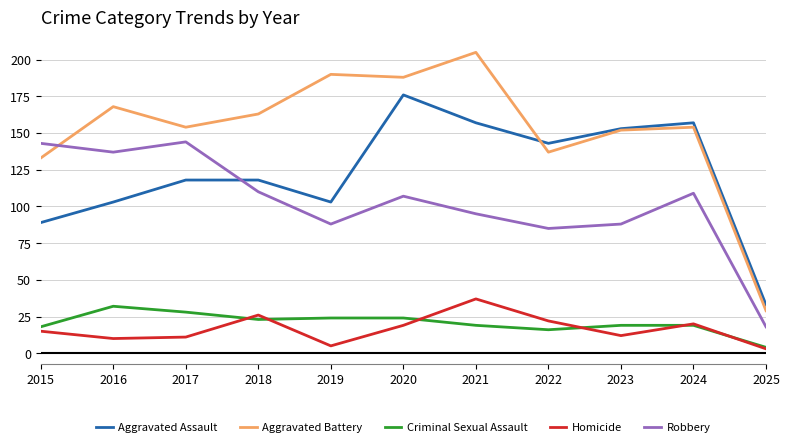

List the series in order of their peak value, highest first.

Aggravated Battery, Aggravated Assault, Robbery, Homicide, Criminal Sexual Assault